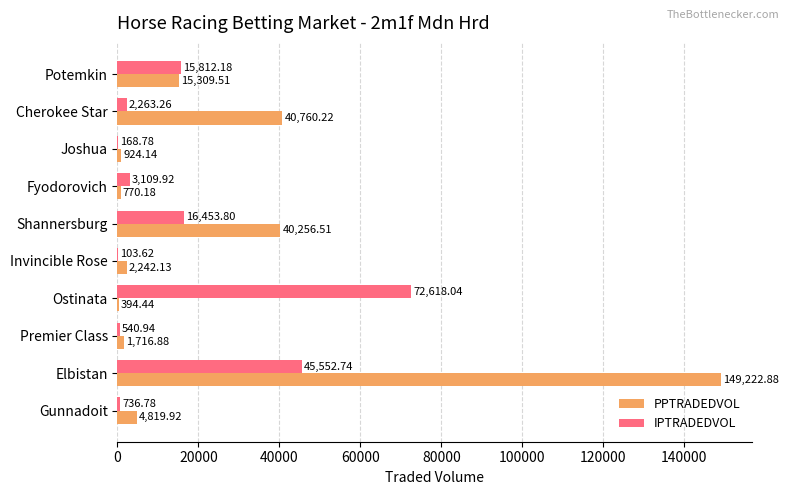

At which label does PPTRADEDVOL reach its peak?

Elbistan